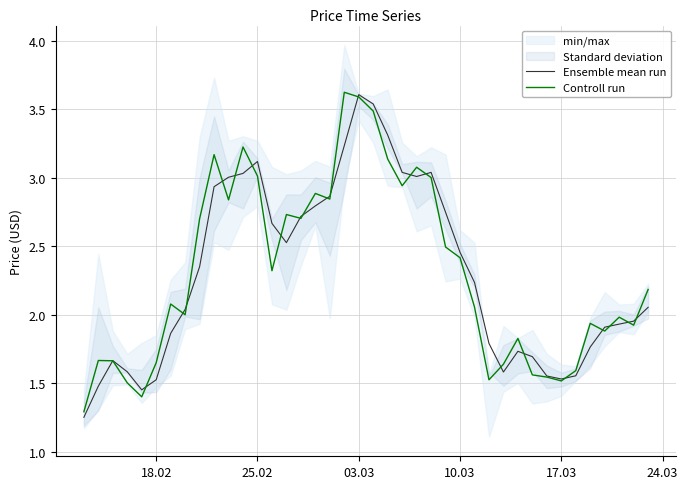

The value of Controll run at 25.02 is 0.8. True or false?

False